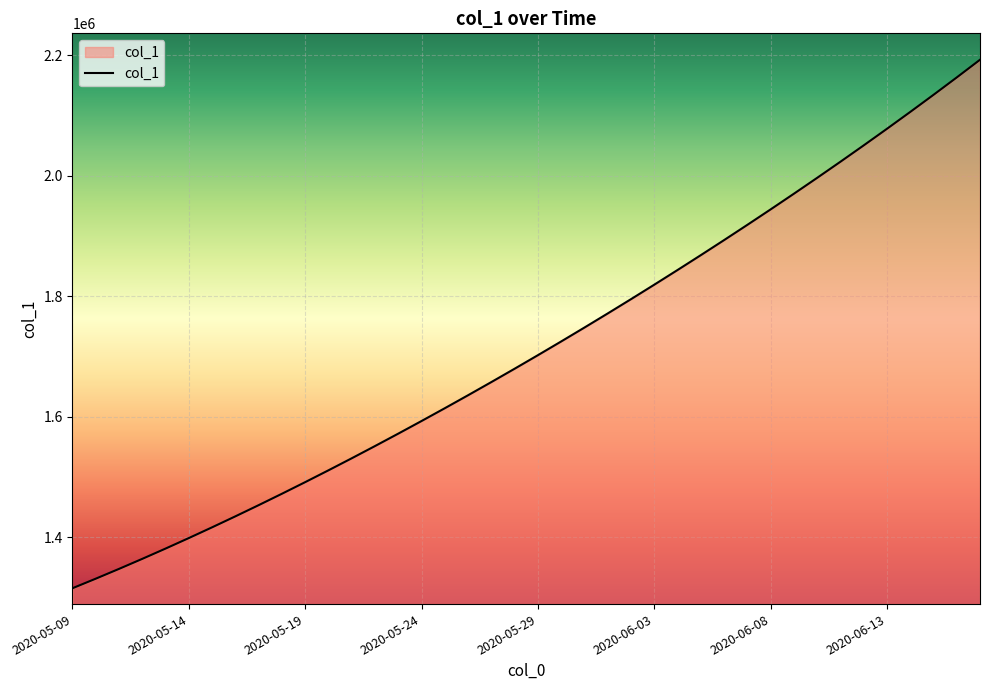

What is the minimum value shown in the chart?

1315099.0